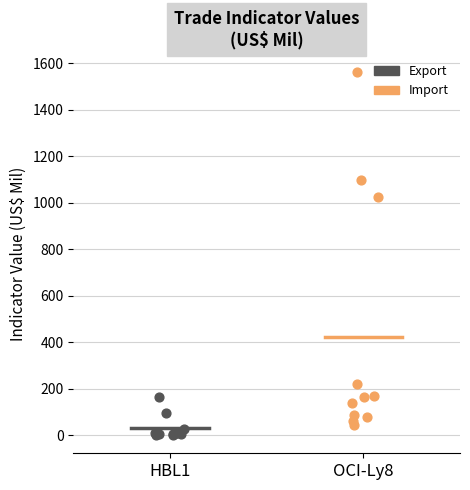

Which series contains the highest Y value?

Import